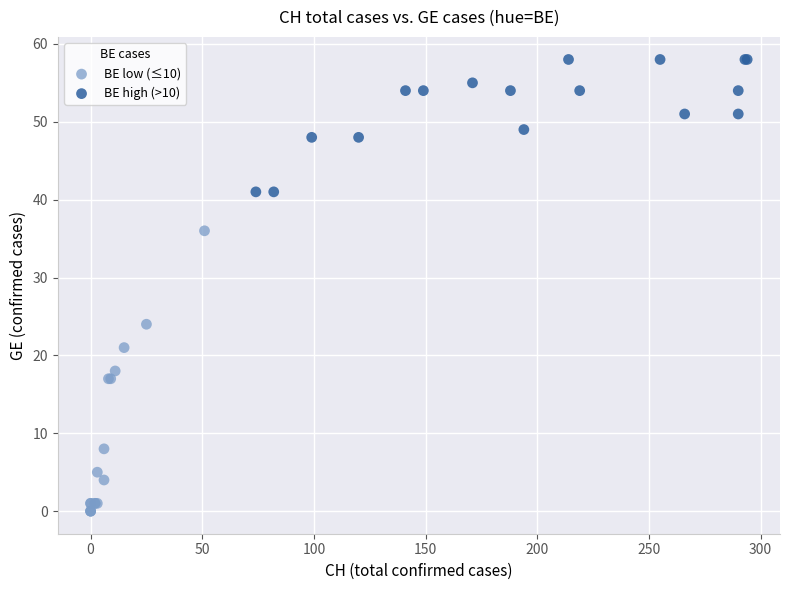

Which series contains the lowest Y value?

BE low (≤10)